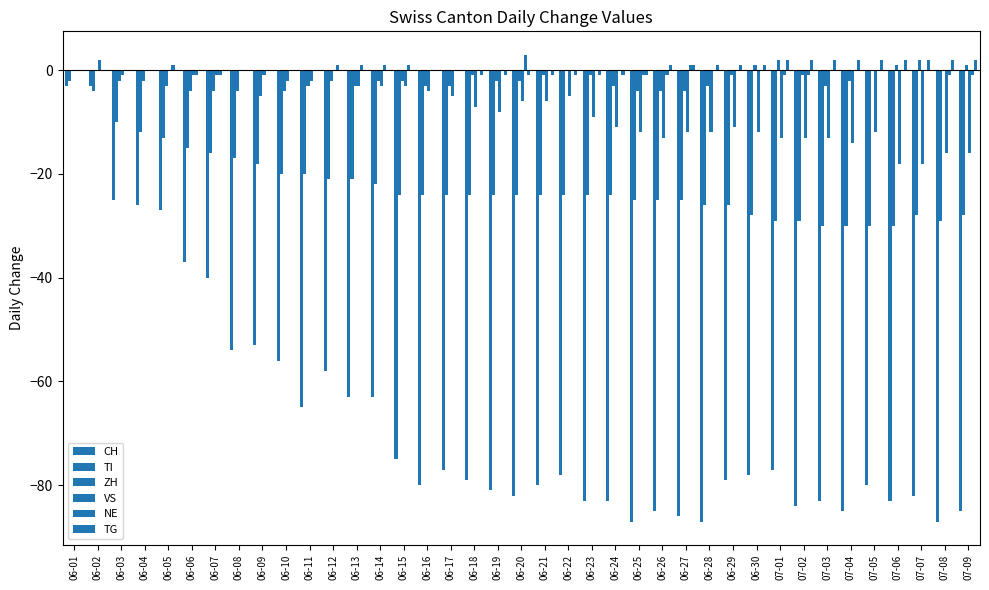

How many categories are shown in the chart?

39